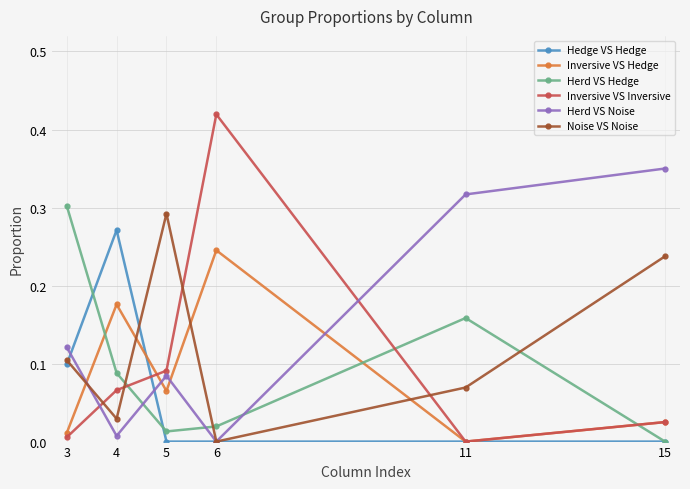

Rank the categories by Inversive VS Hedge value from highest to lowest.

6, 4, 5, 15, 3, 11